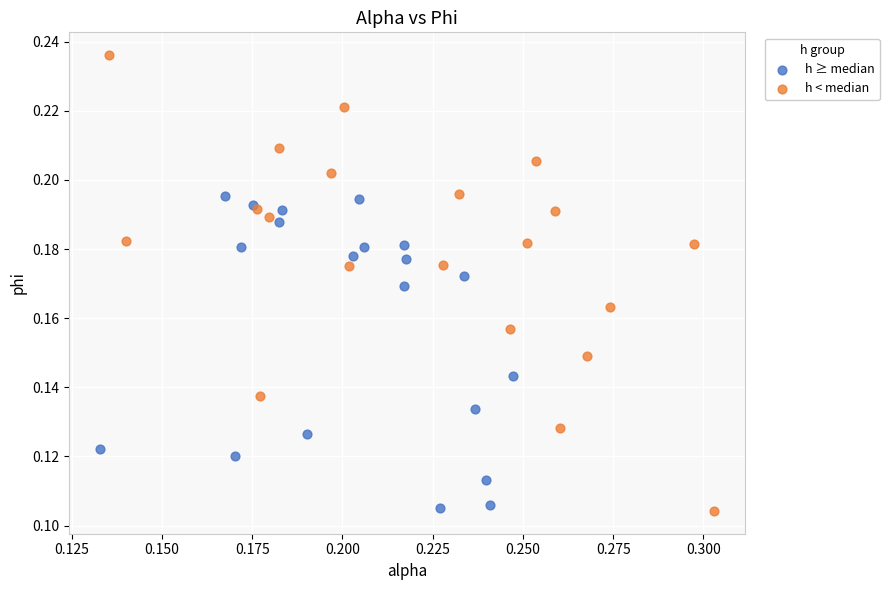

Which series has the widest spread of Y values?

h < median